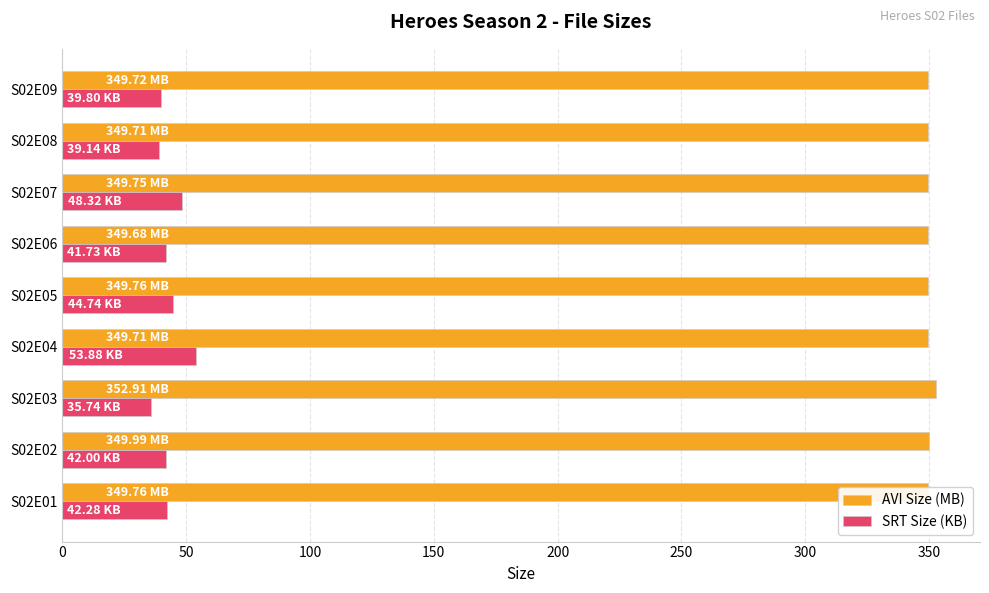

What is the total value across all series at S02E01?

392.0